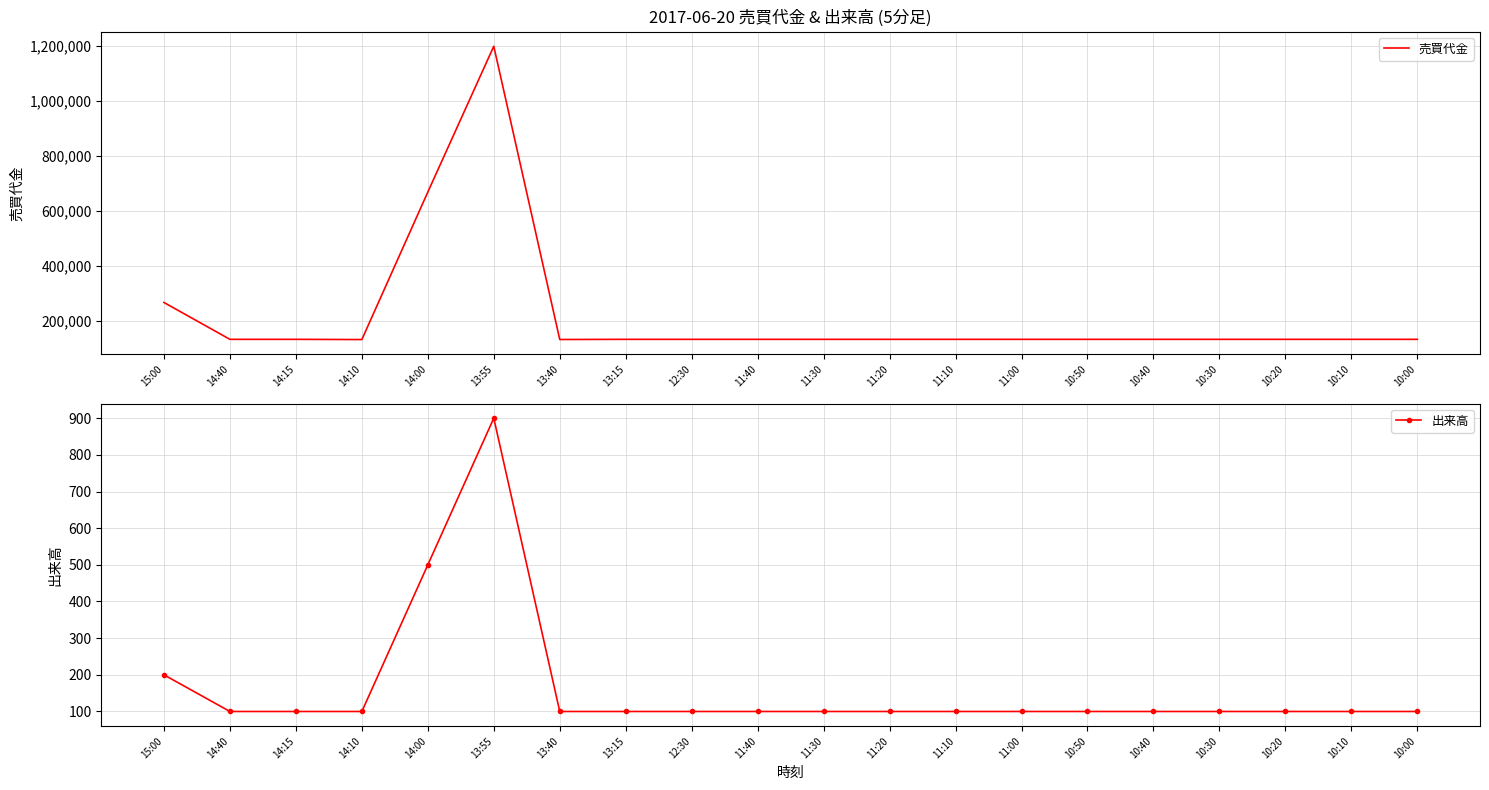

Which category has the highest value across all series?

13:55